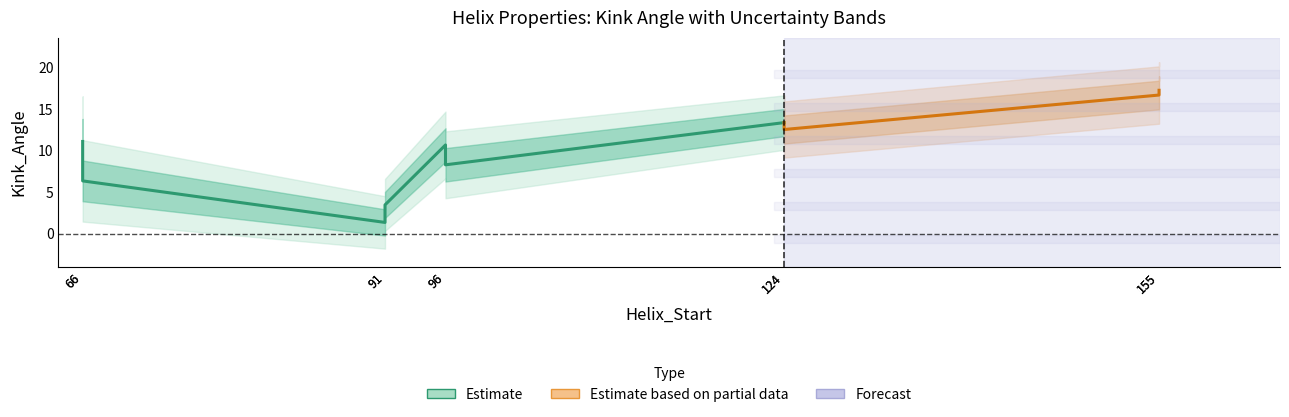

Does the chart display data point markers on the line(s)?

No